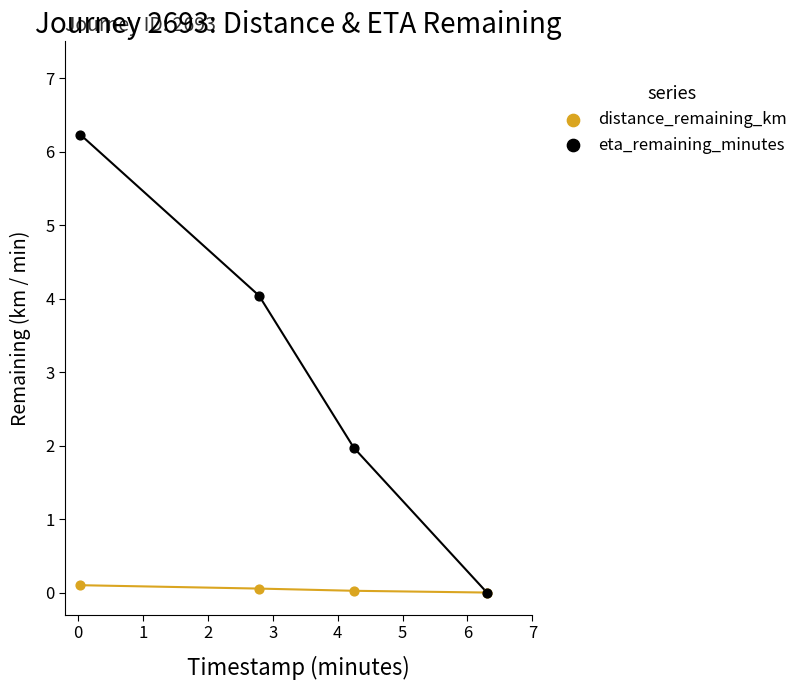

Which series contains the highest Y value?

eta_remaining_minutes